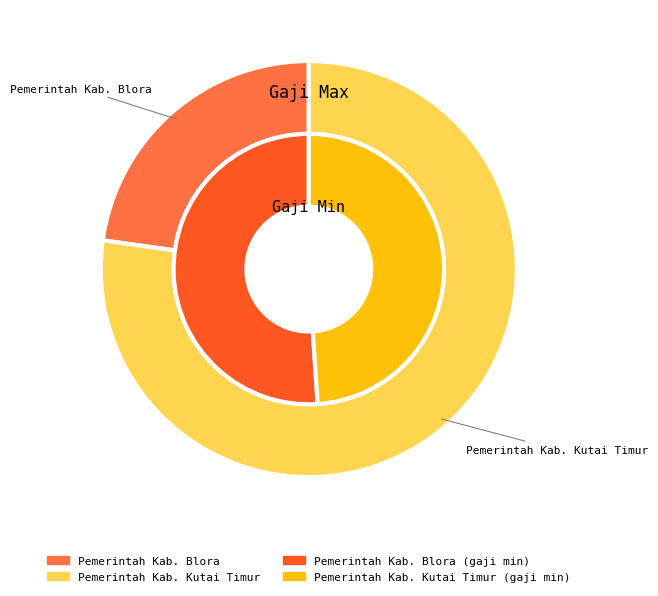

What portion of the pie excludes Pemerintah Kab. Blora?

49.0%